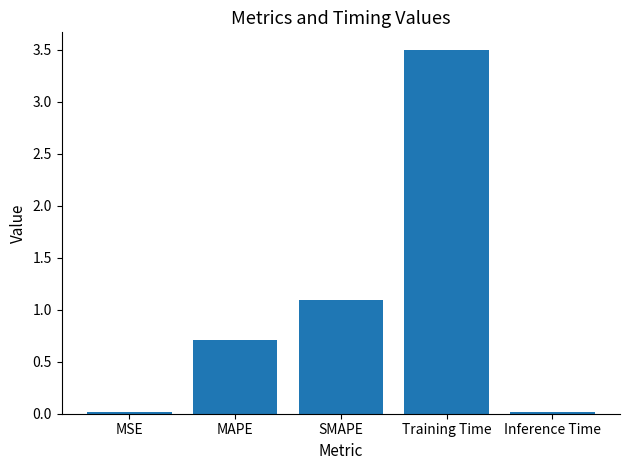

What is the value of the 3rd bar from the left?

1.1